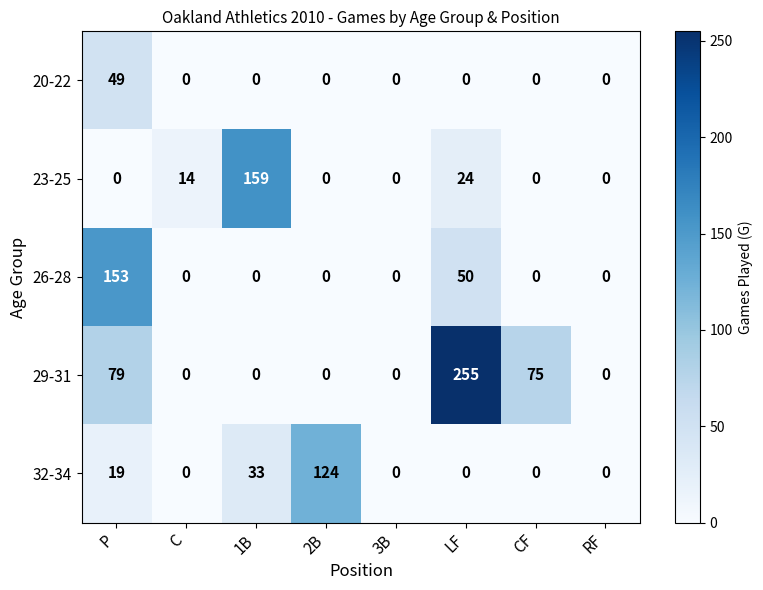

Rank the series by their maximum value, from highest to lowest.

29-31, 23-25, 26-28, 32-34, 20-22